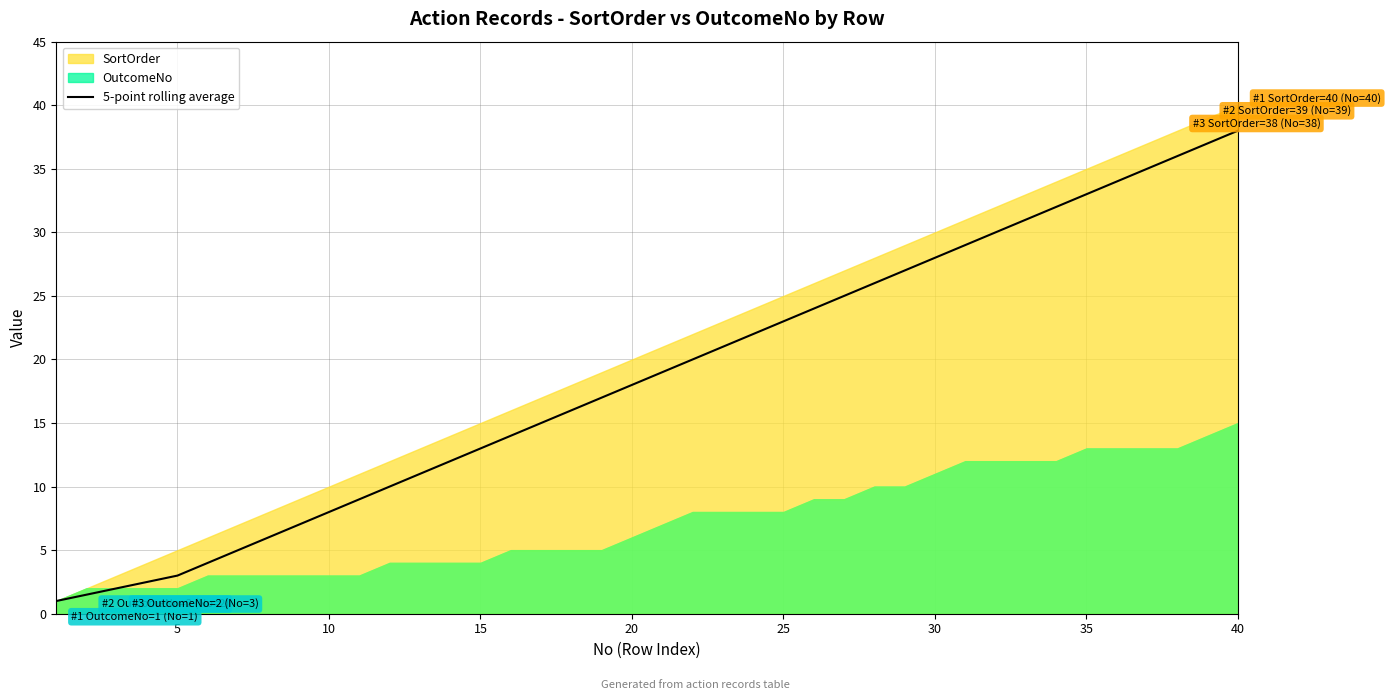

What is the lowest value of the 5-point rolling average series?

1.0